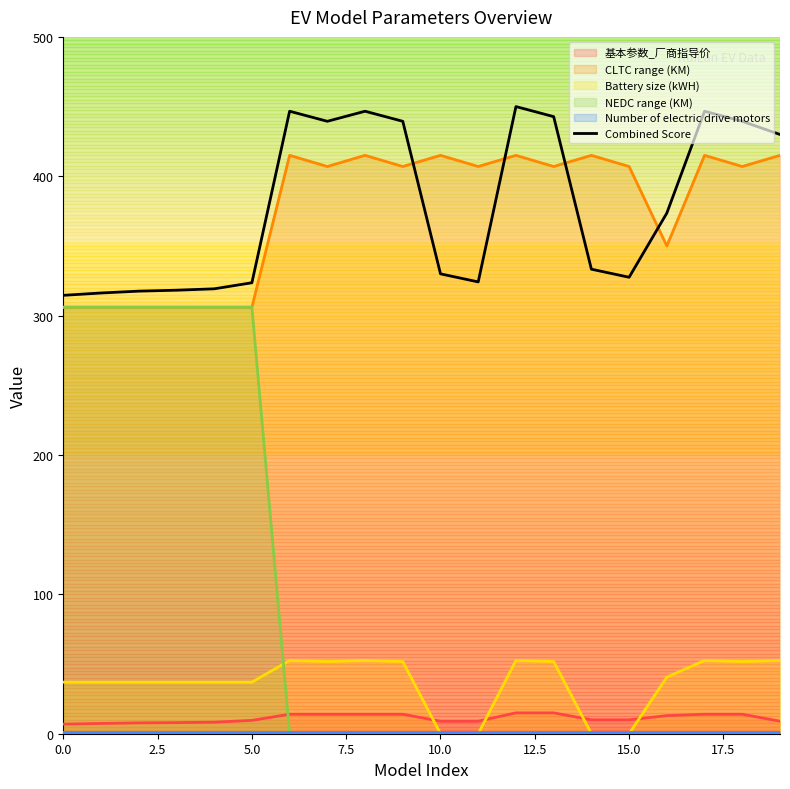

Where is the data nearest to the value 382?

16